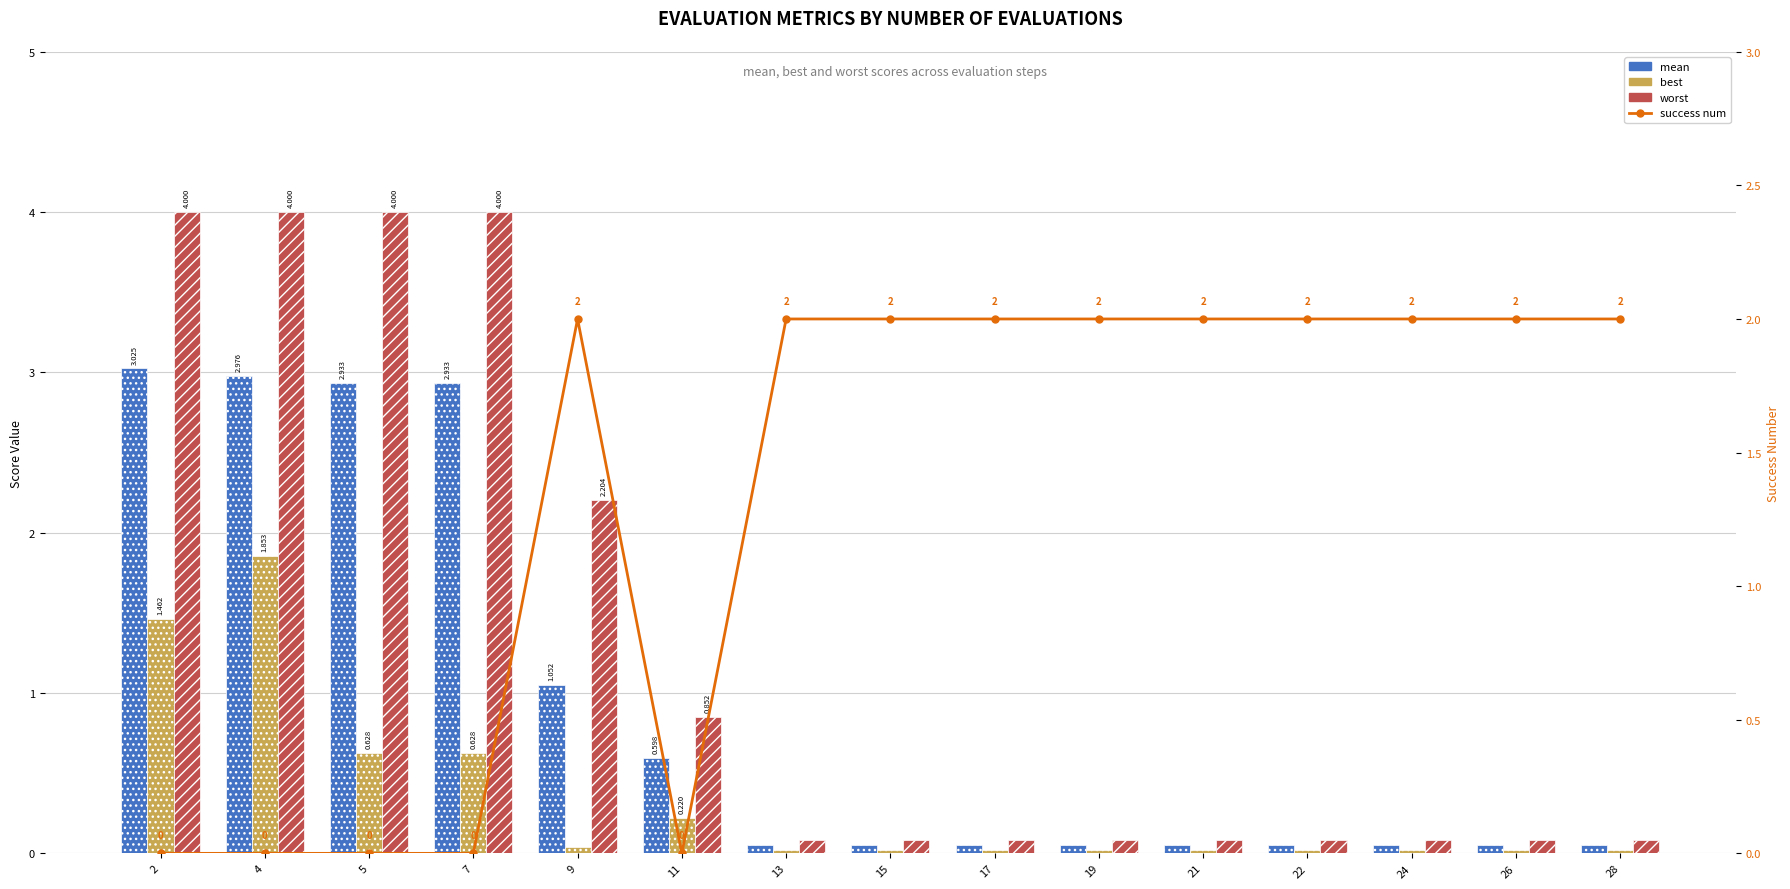

Rank the series at 4 from highest to lowest value.

worst, mean, best, success num